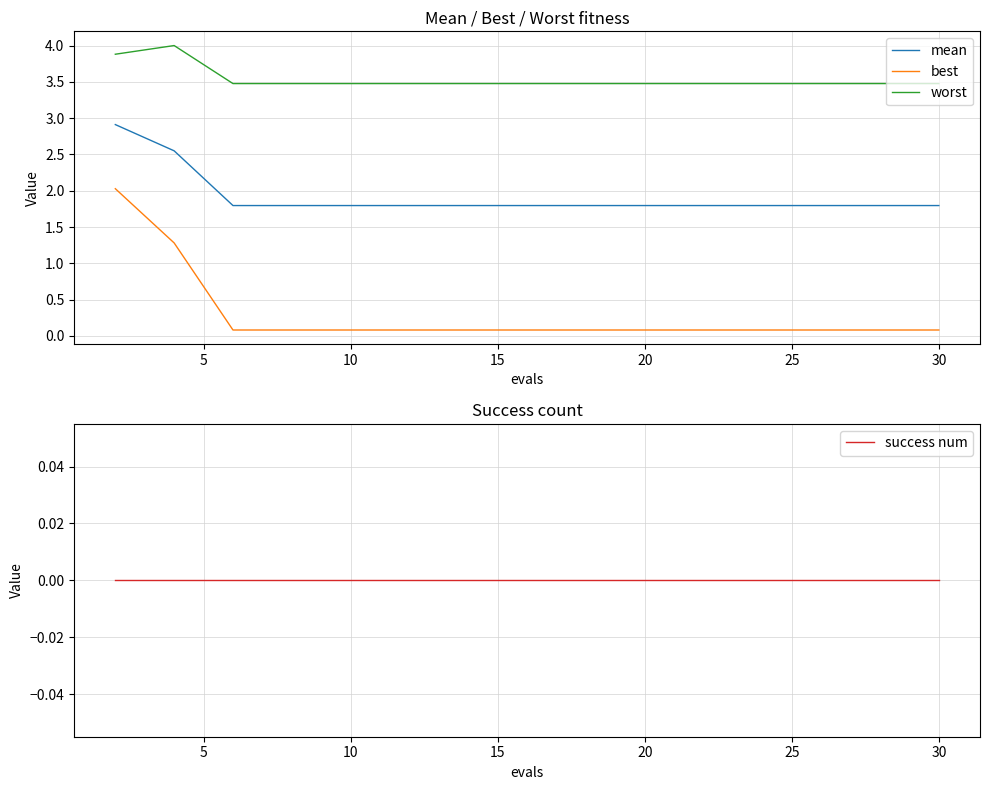

What is the highest value of the worst series?

4.0